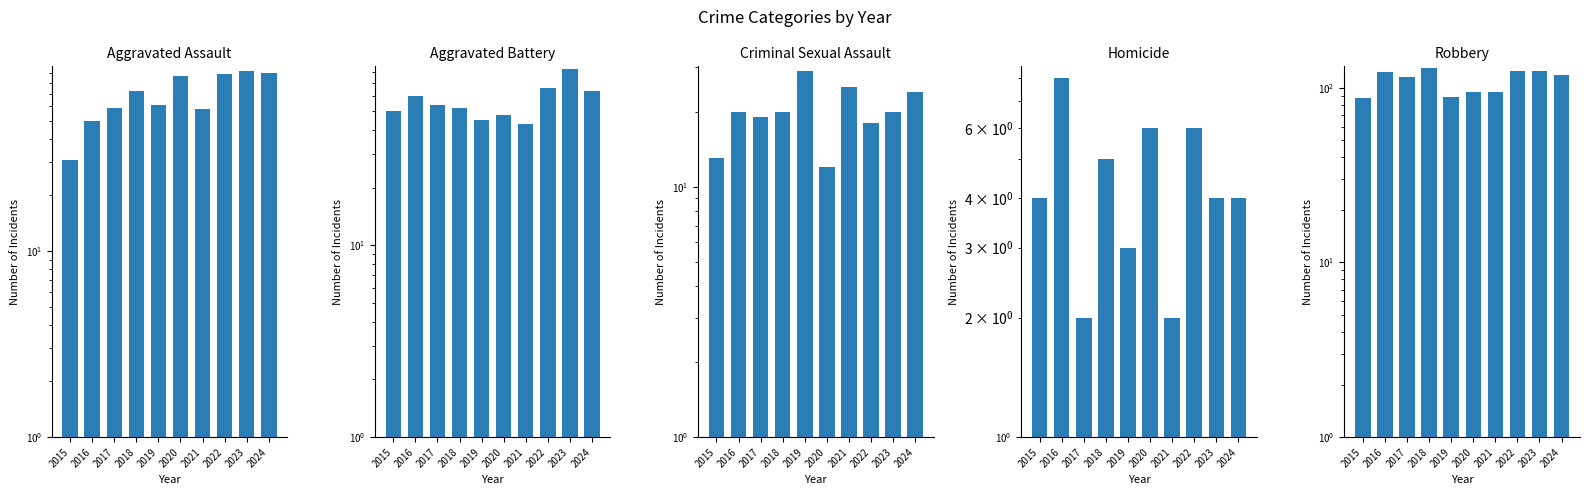

At which label does Aggravated Assault first exceed 72?

2020